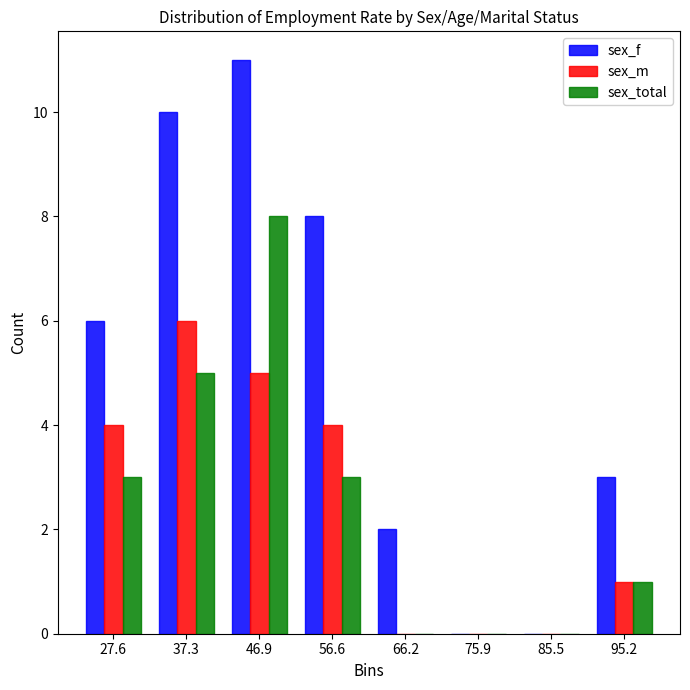

In the sex_f series, which range on the x-axis has the tallest bar?

42 to 52